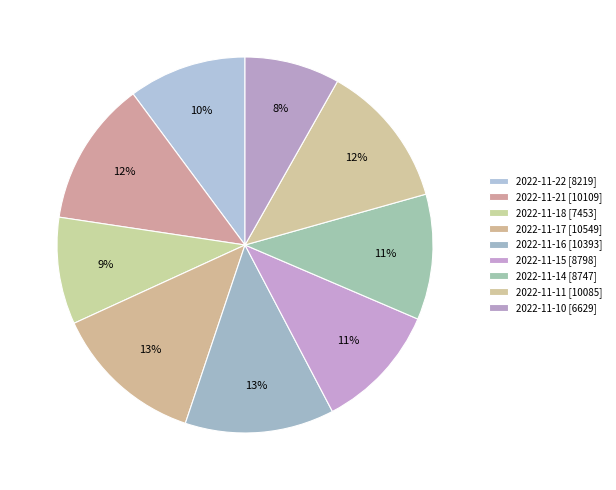

Which category has the biggest portion of the pie?

2022-11-17